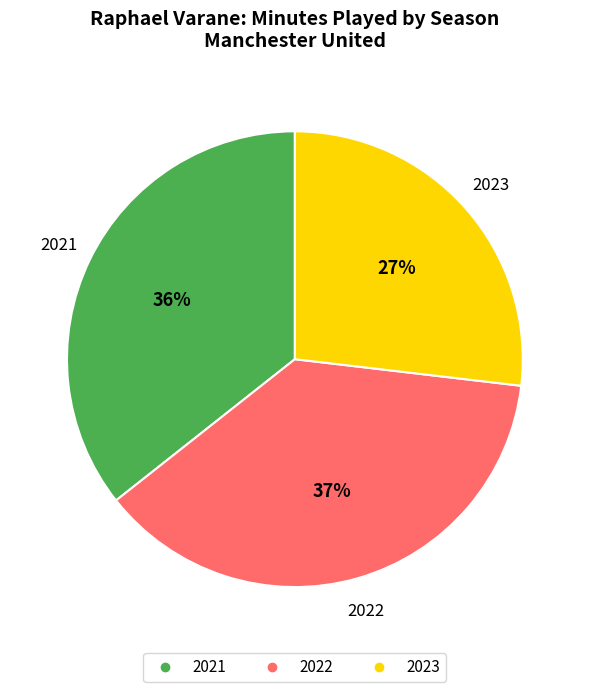

Which has a higher value, 2023 or 2021?

2021